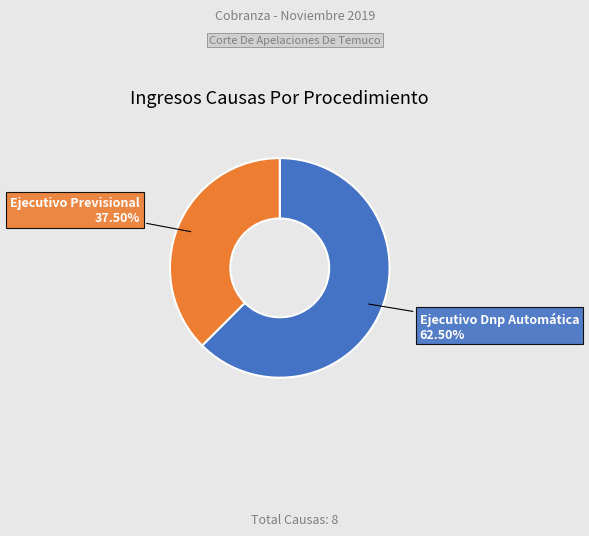

To the nearest percent, what is the combined percentage of Ejecutivo Previsional and Ejecutivo Dnp Automática?

100%